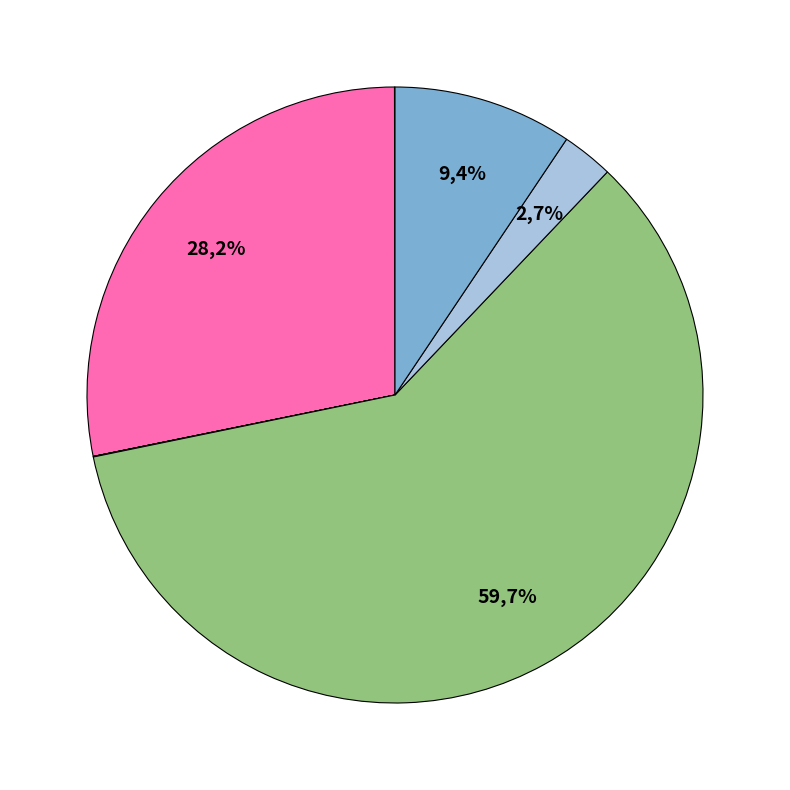

Is c2 the majority of the pie?

No